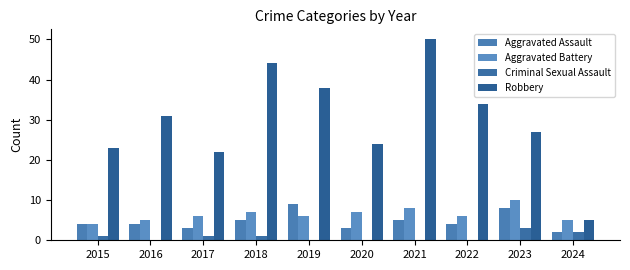

Count the number of categories in the chart.

10